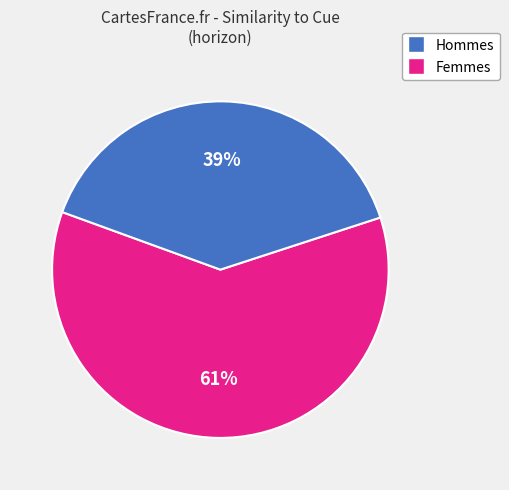

Is there a majority slice in this chart?

Yes